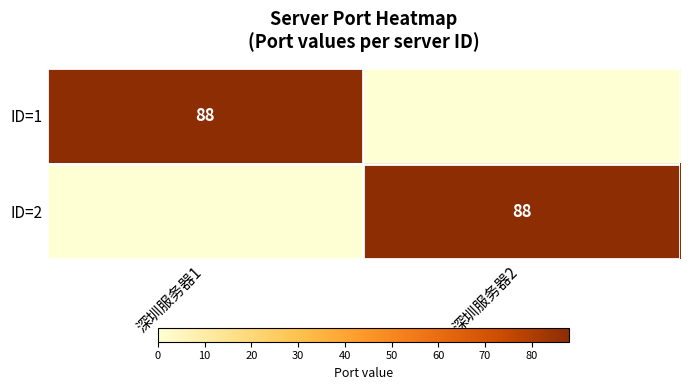

Is it true that ID=2 equals 117 at 深圳服务器2?

False